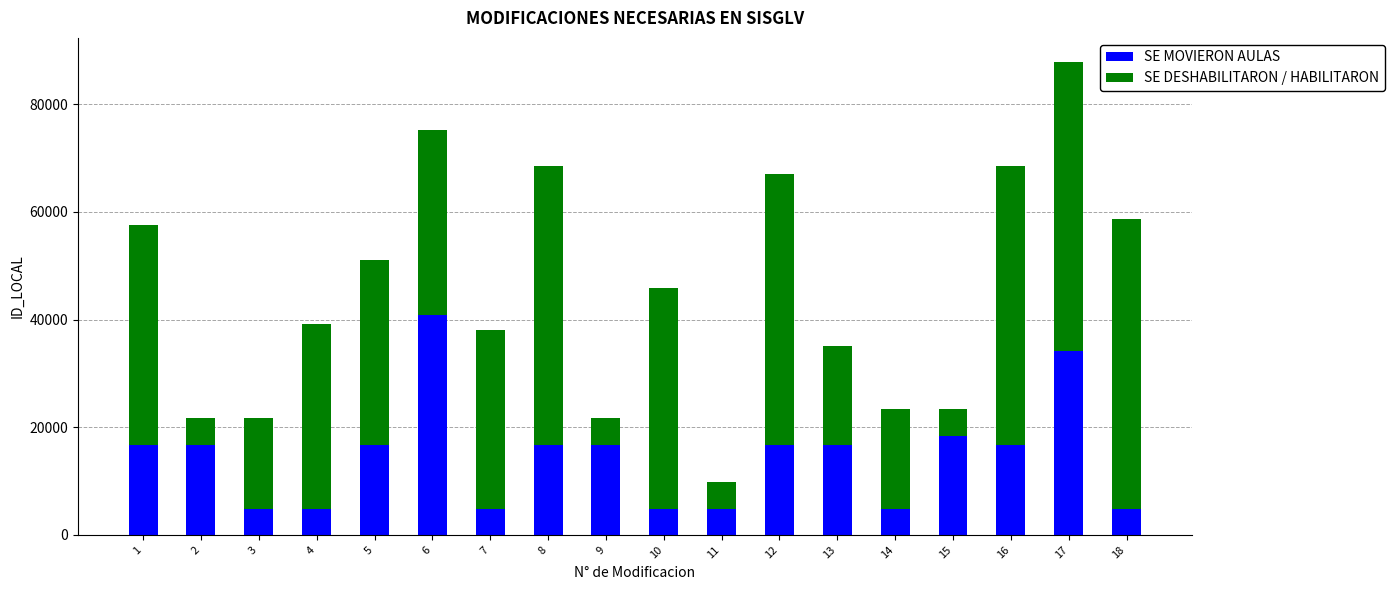

What is the lowest value of the SE MOVIERON AULAS series?

4886